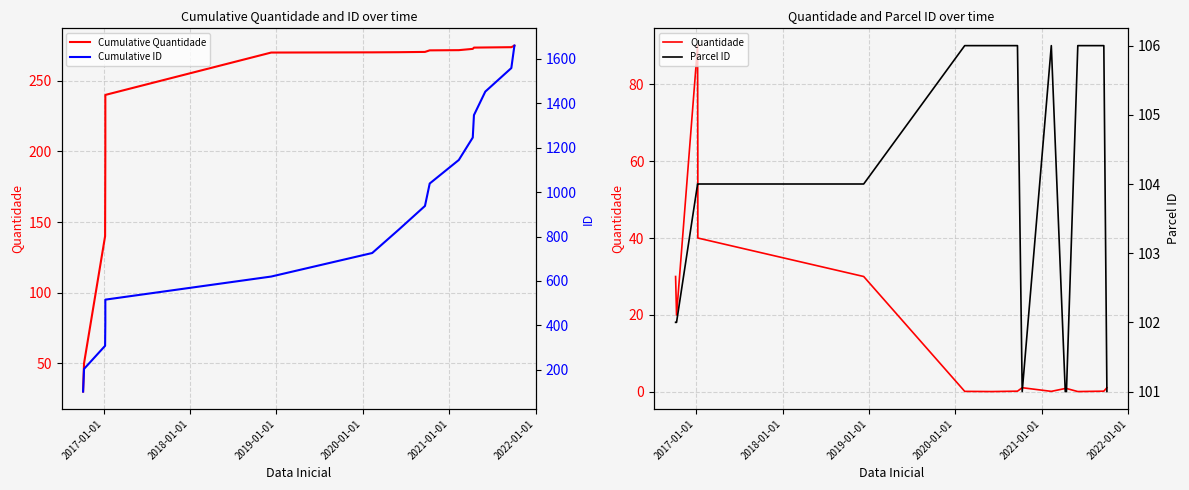

What is the sum of all Parcel ID values?

1660.0